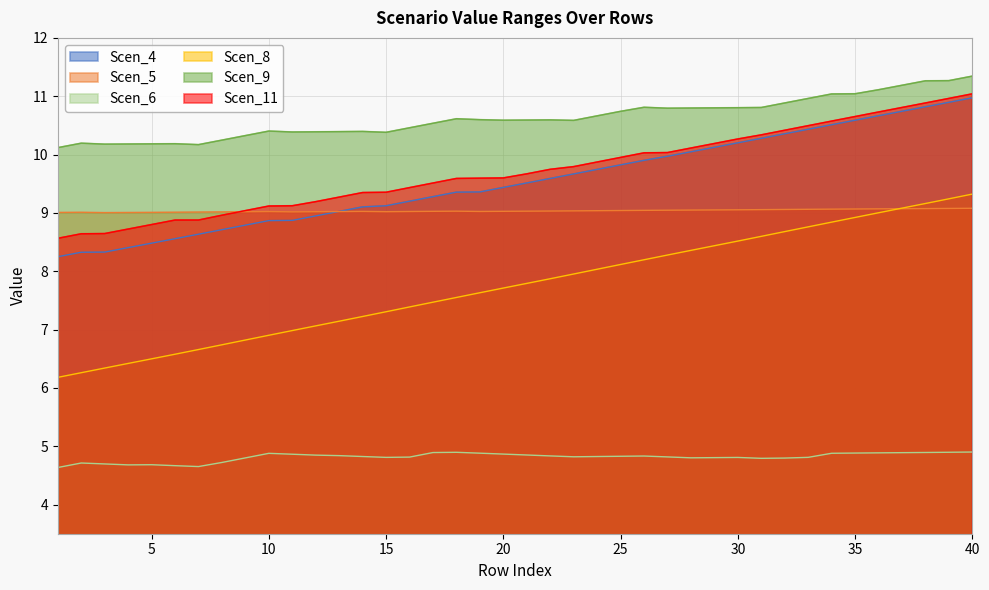

True or false: Scen_6 and Scen_9 intersect in this chart.

False